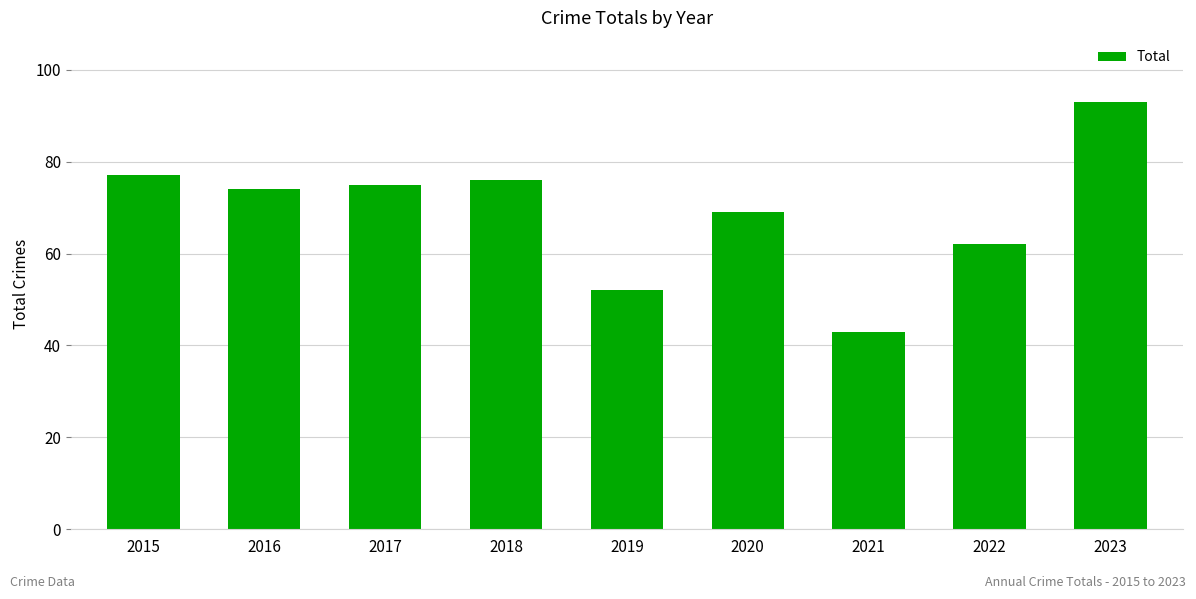

How many series are shown in this chart?

1